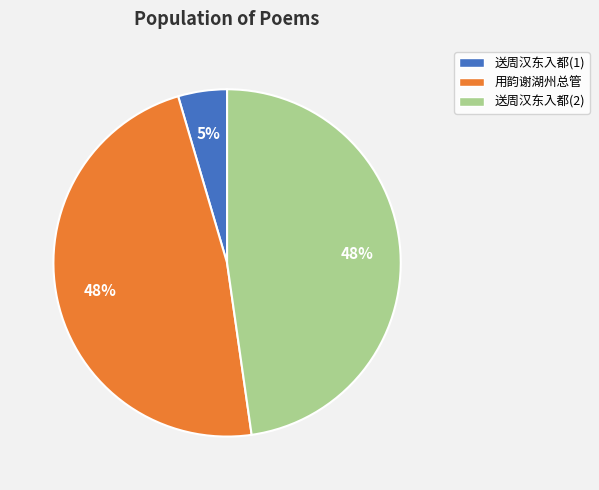

To the nearest percent, what portion does 用韵谢湖州总管 represent?

48%